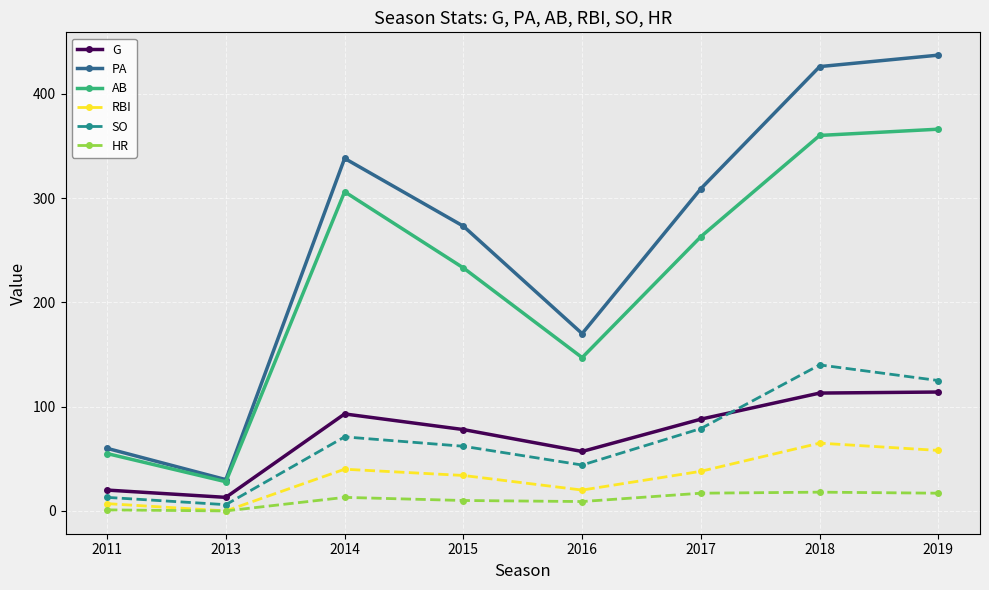

How many lines are shown in the chart?

6